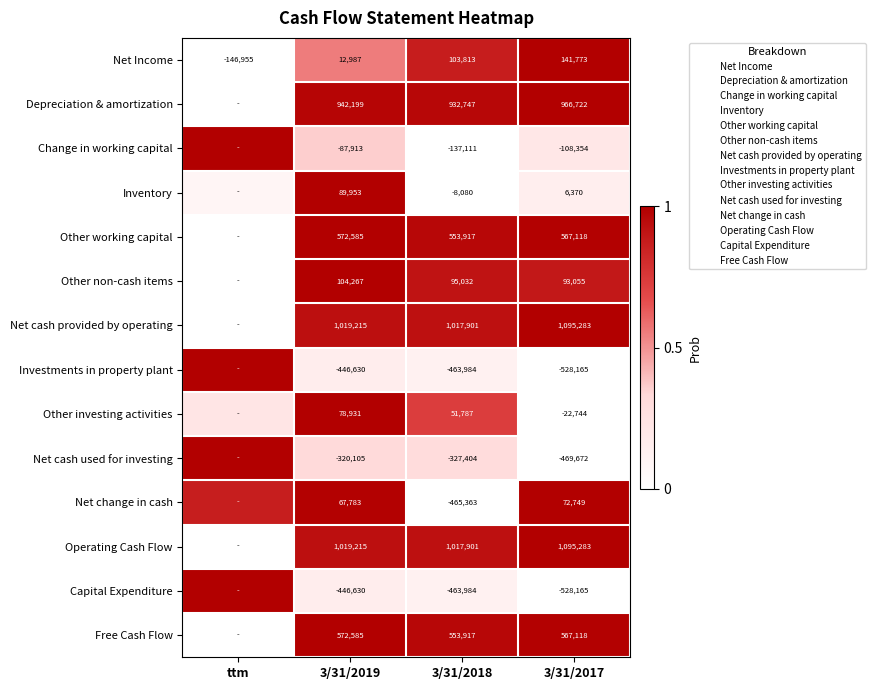

Rank the categories by Operating Cash Flow value from highest to lowest.

3/31/2017, 3/31/2019, 3/31/2018, ttm